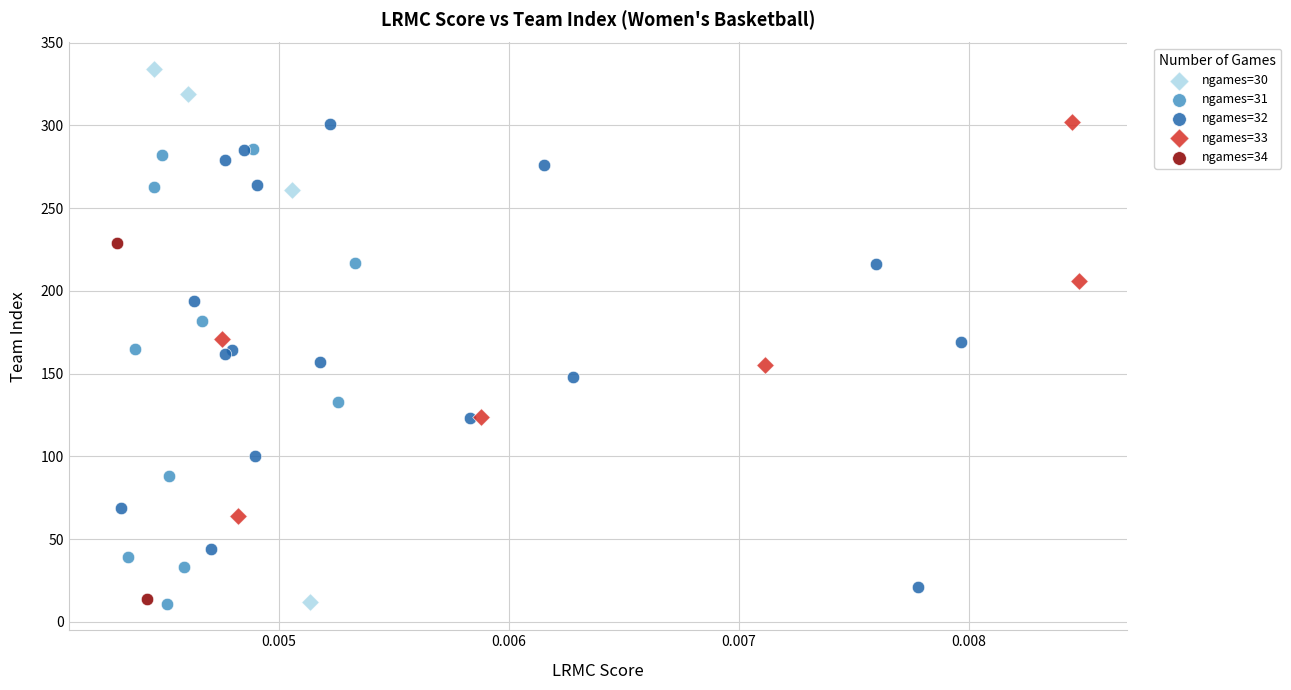

Which series contains the highest Y value?

ngames=30